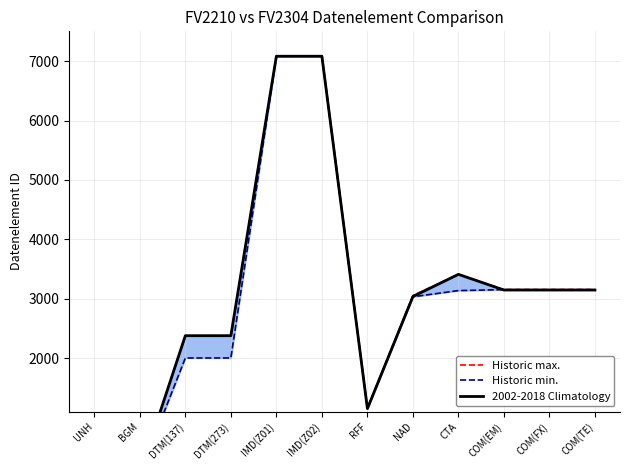

What is the total value across all series at RFF?

3461